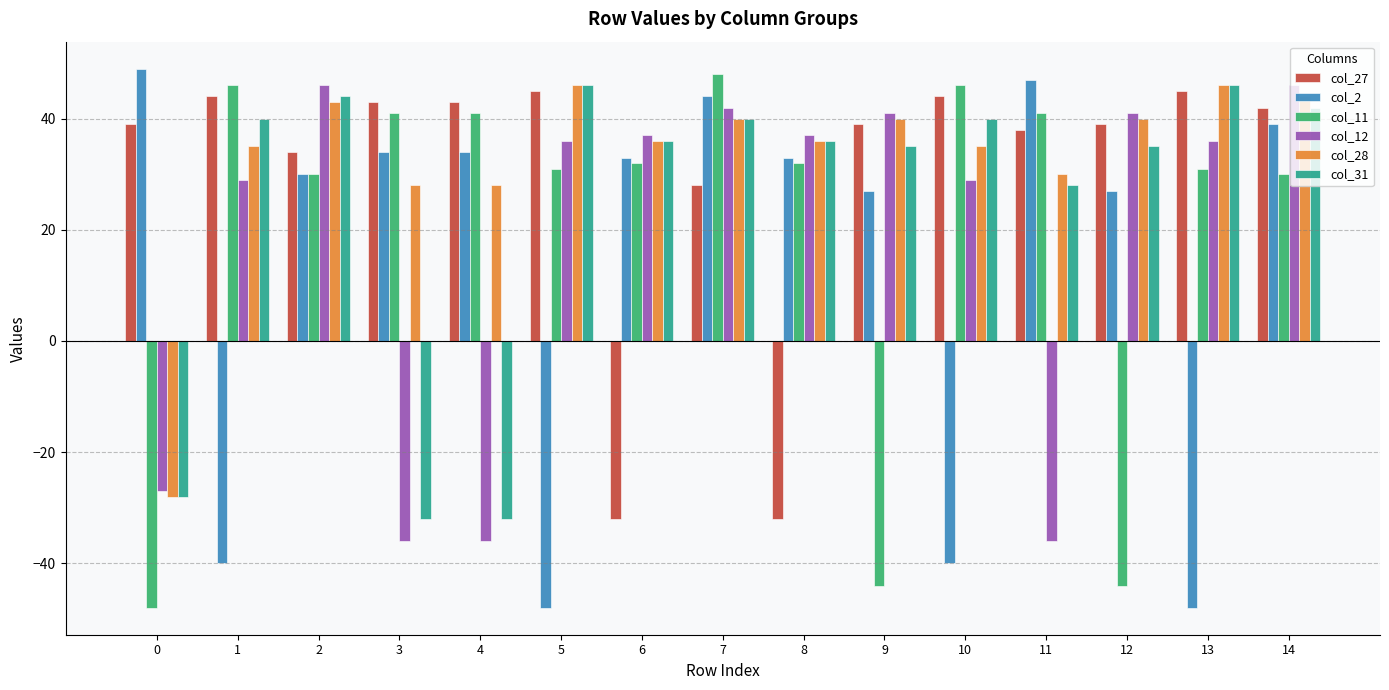

What is the difference between the second highest and second lowest values in the col_2 series?

95